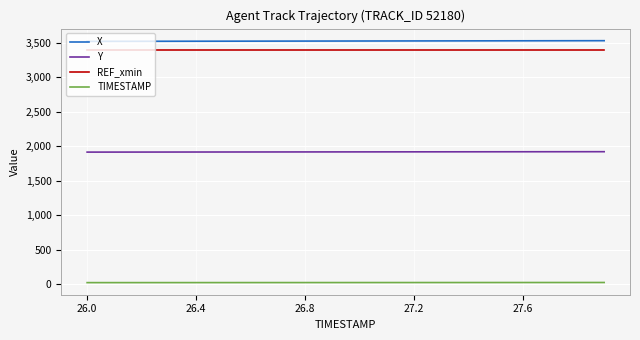

What is the sum of all REF_xmin values?

67930.8